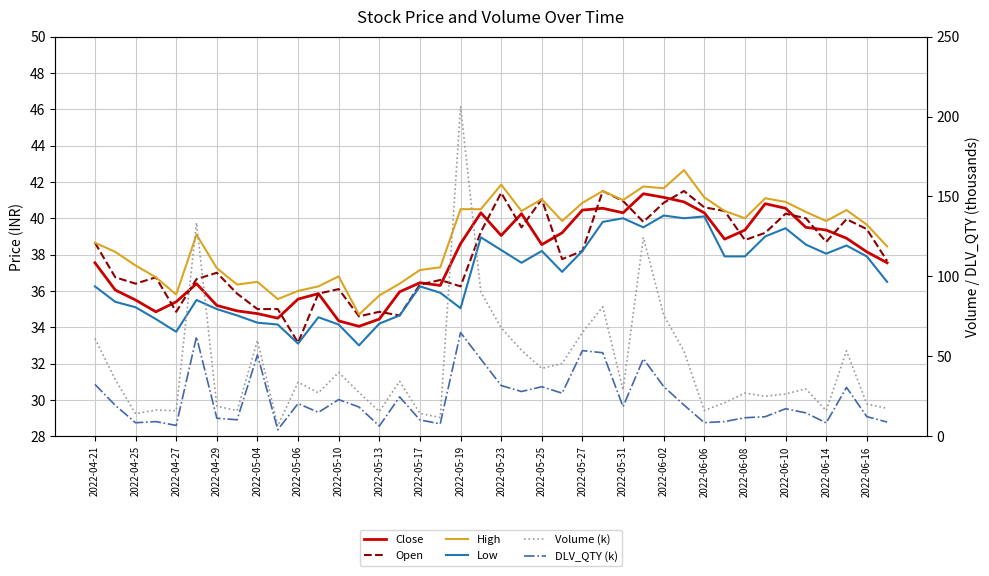

What is the spread (max minus min) of values at 23?

18.6